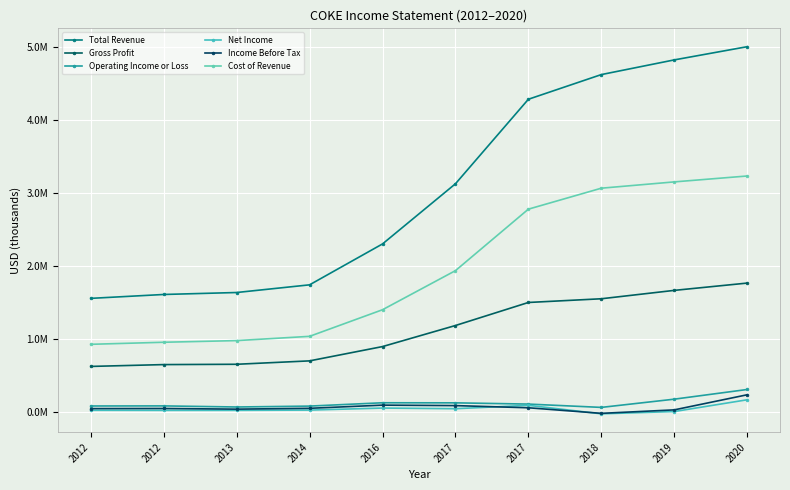

What is the approximate value of Income Before Tax at 2020, to the nearest 10?

241000